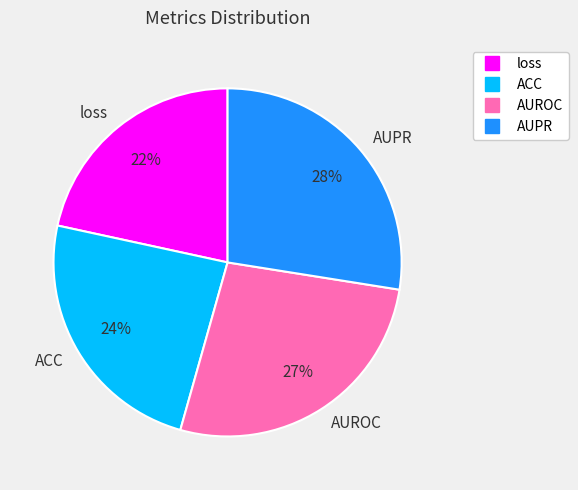

How many segments does this pie chart have?

4